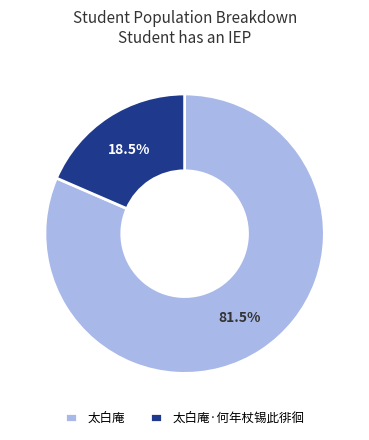

True or false: 太白庵 accounts for 71% of the total.

False